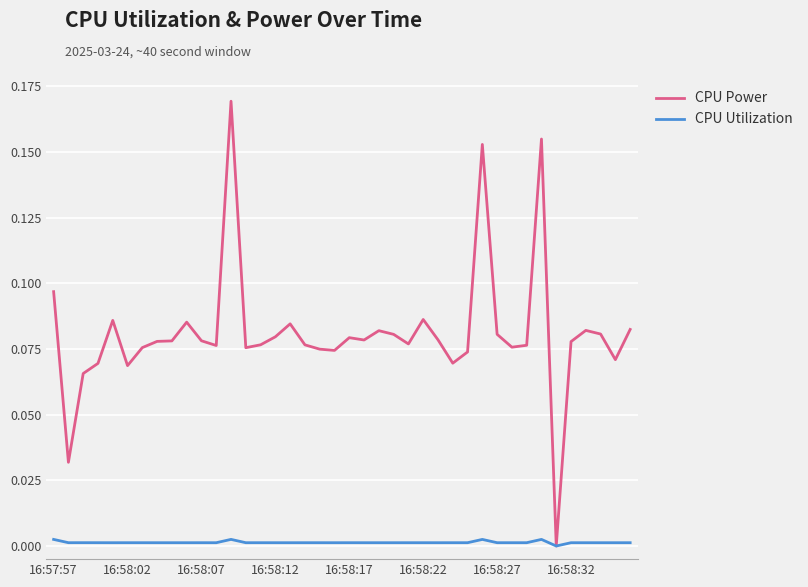

Which series has the widest spread of values?

CPU Power